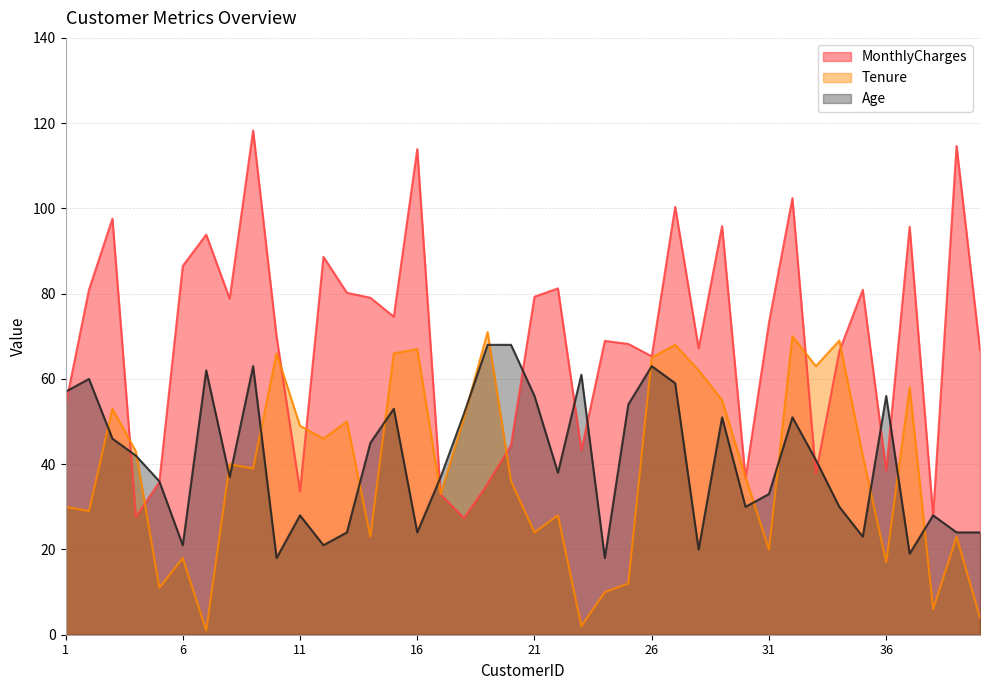

Reading left to right, extract all data points from this chart.

MonthlyCharges: 53.8	80.9	97.6	27.6	35.8	86.5	93.8	78.8	118.3	70.0	33.6	88.6	80.2	79.0	74.6	113.9	32.9	27.3	35.4	44.5	79.3	81.2	43.3	68.9	68.2	65.3	100.3	67.2	95.8	36.6	73.2	102.4	37.8	66.5	80.9	38.5	95.7	27.9	114.6	66.8
Tenure: 30.0	29.0	53.0	43.0	11.0	18.0	1.0	40.0	39.0	66.0	49.0	46.0	50.0	23.0	66.0	67.0	33.0	51.0	71.0	36.0	24.0	28.0	2.0	10.0	12.0	65.0	68.0	62.0	55.0	37.0	20.0	70.0	63.0	69.0	42.0	17.0	58.0	6.0	23.0	4.0
Age: 57.0	60.0	46.0	42.0	36.0	21.0	62.0	37.0	63.0	18.0	28.0	21.0	24.0	45.0	53.0	24.0	37.0	52.0	68.0	68.0	56.0	38.0	61.0	18.0	54.0	63.0	59.0	20.0	51.0	30.0	33.0	51.0	41.0	30.0	23.0	56.0	19.0	28.0	24.0	24.0